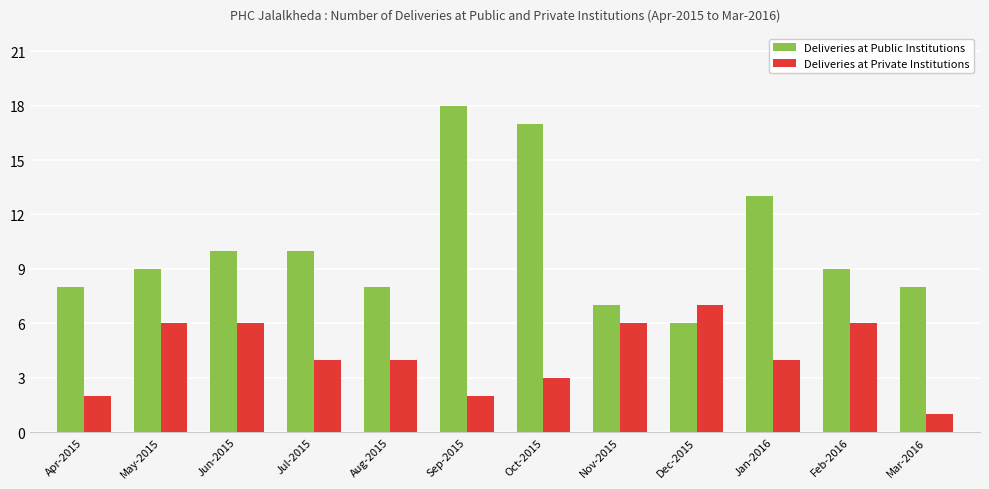

How many data points does each series have?

12